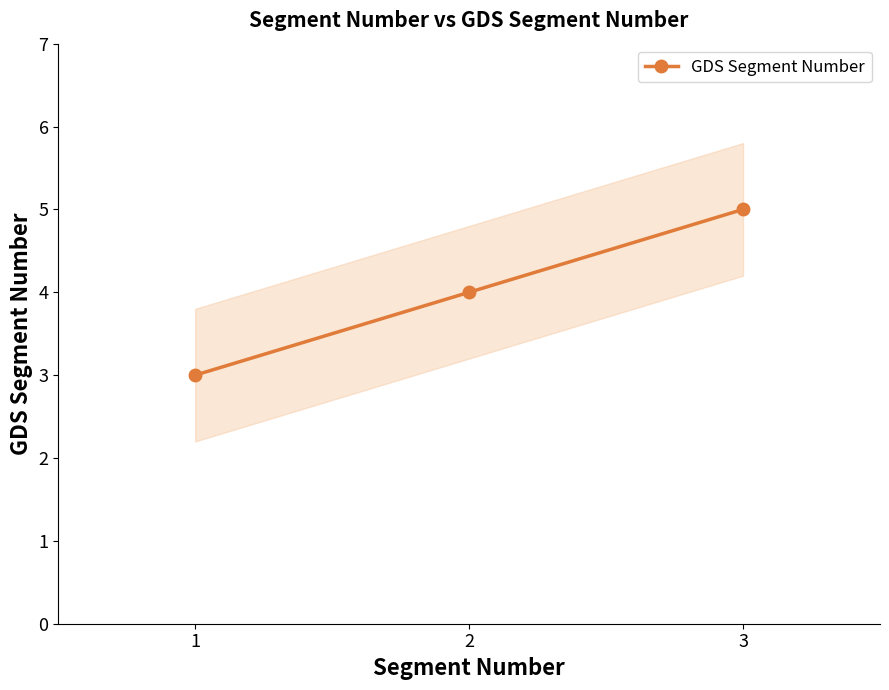

Count the values in the range 3 to 5.

3